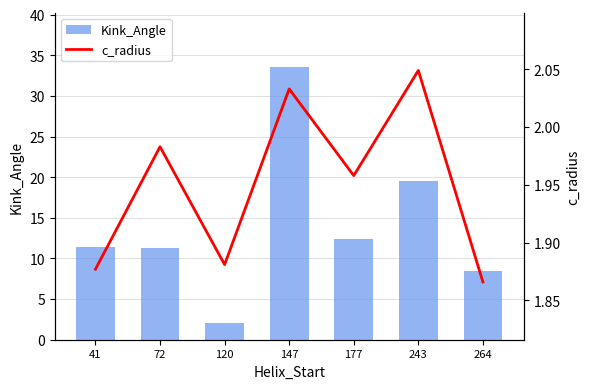

List the series in order of their peak value, highest first.

Kink_Angle, c_radius